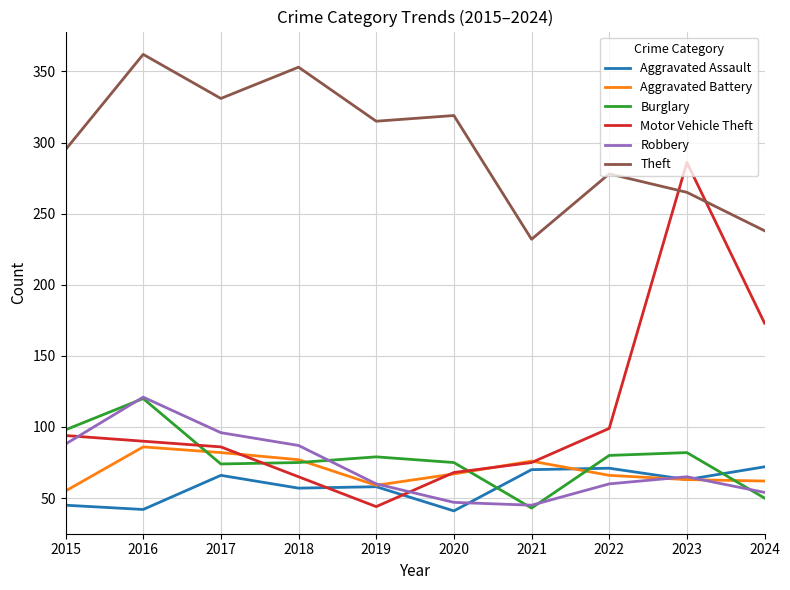

What is the sum of the Robbery values at 2016 and 2022?

181